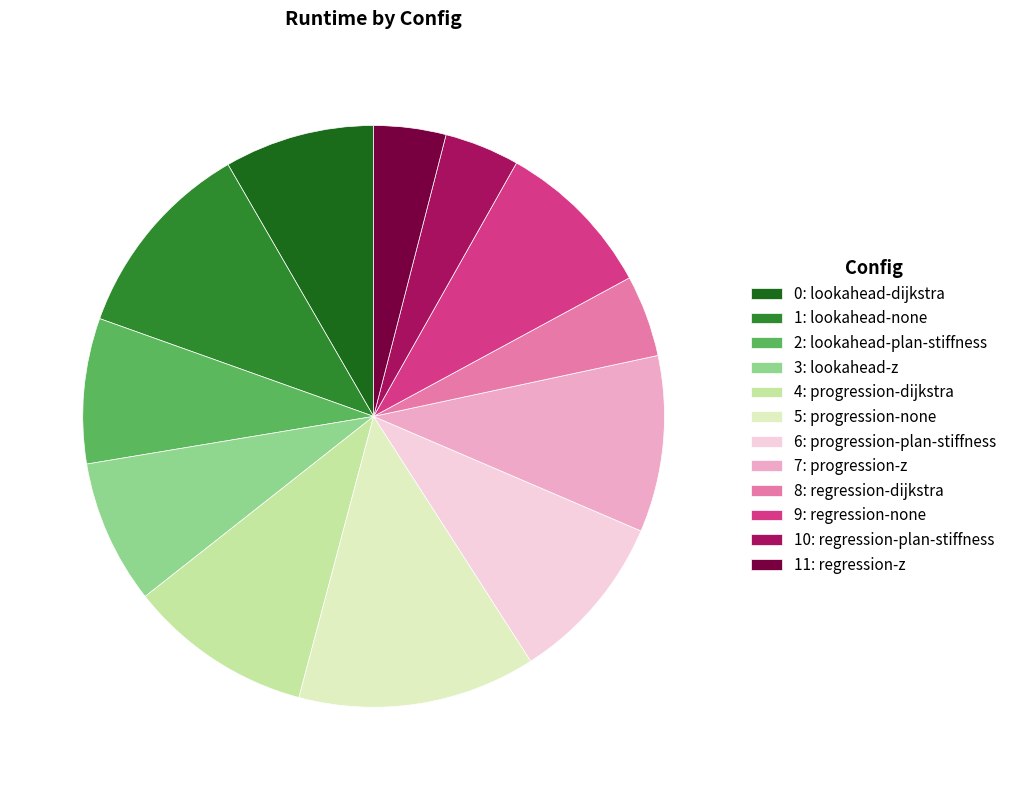

Combined, do 7: progression-z and 9: regression-none account for over 50%?

No